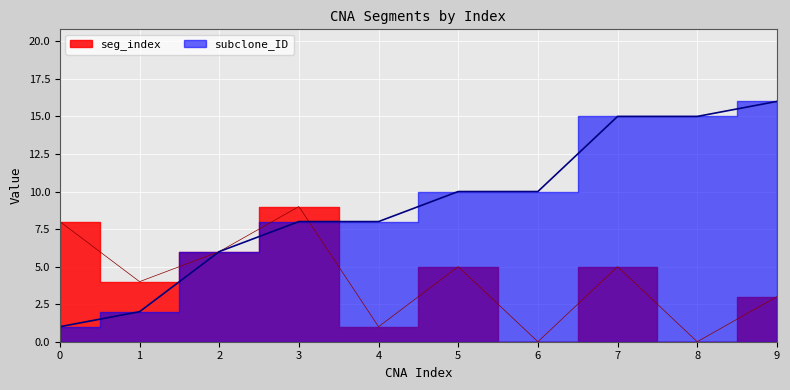

At how many categories does at least one series exceed 0?

10